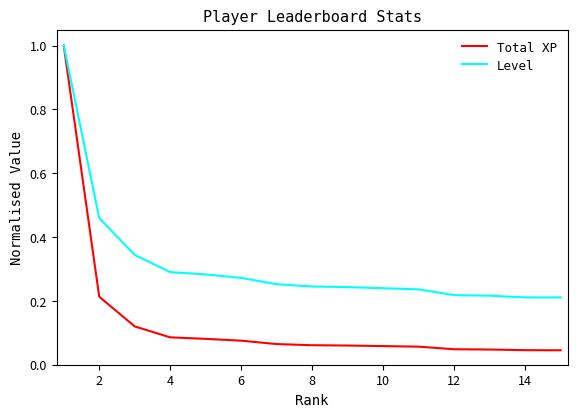

Which series has the widest spread of values?

Total XP